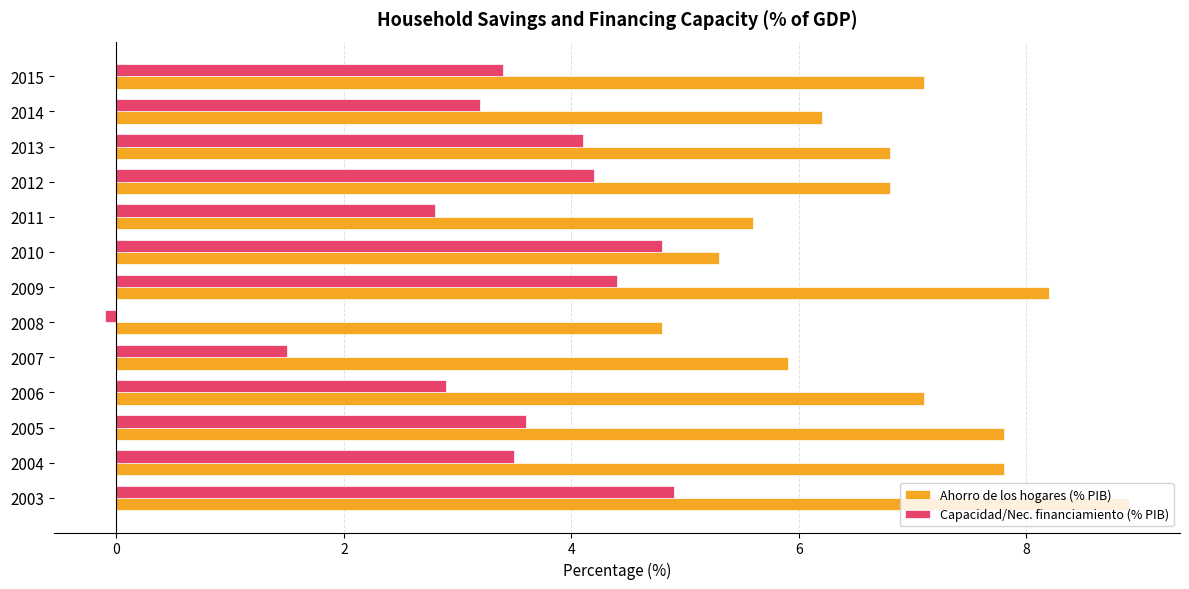

What is the total value across all series at 2003?

13.8